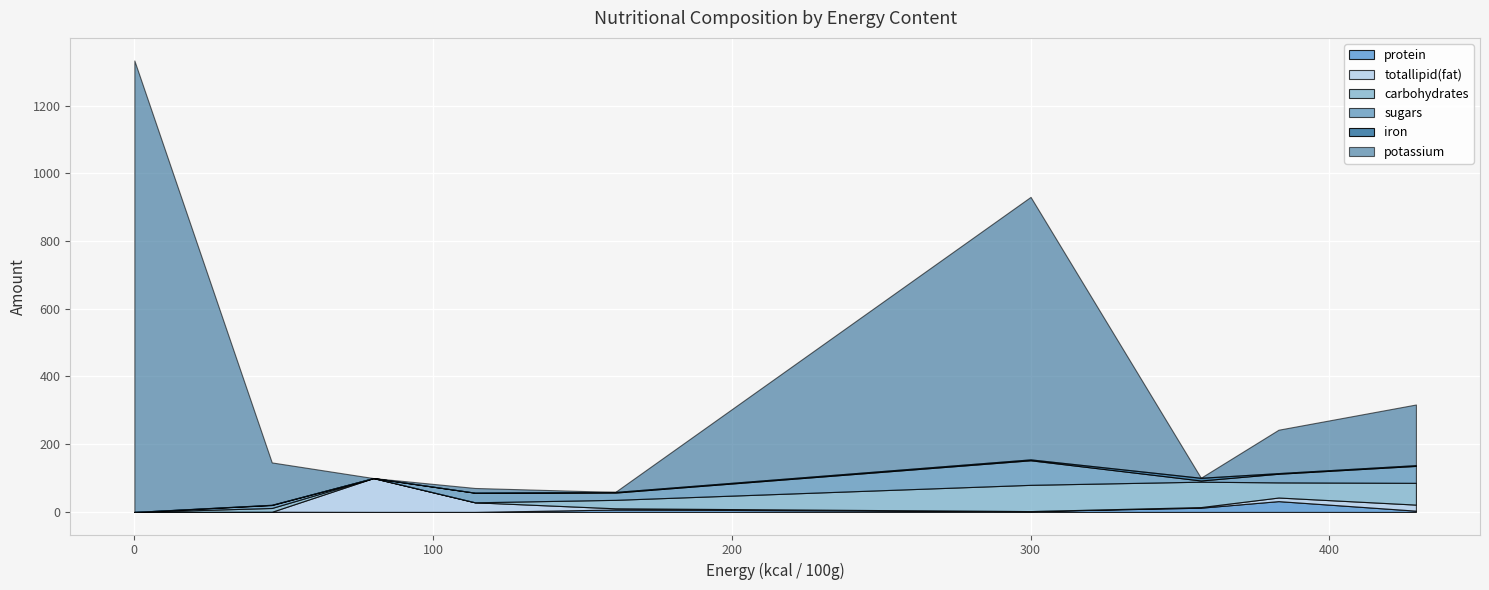

True or false: iron and carbohydrates intersect in this chart.

False